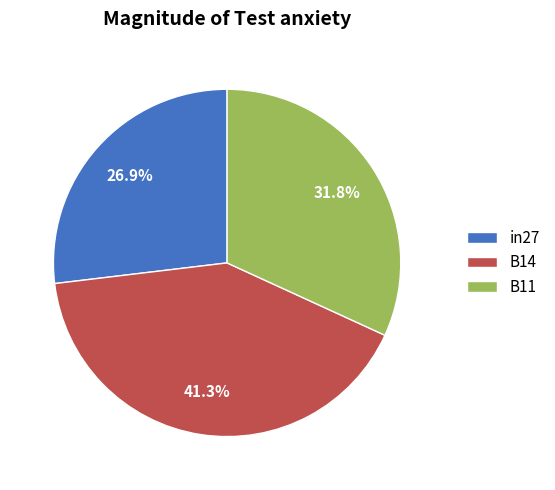

What percentage is NOT represented by B11?

68.2%